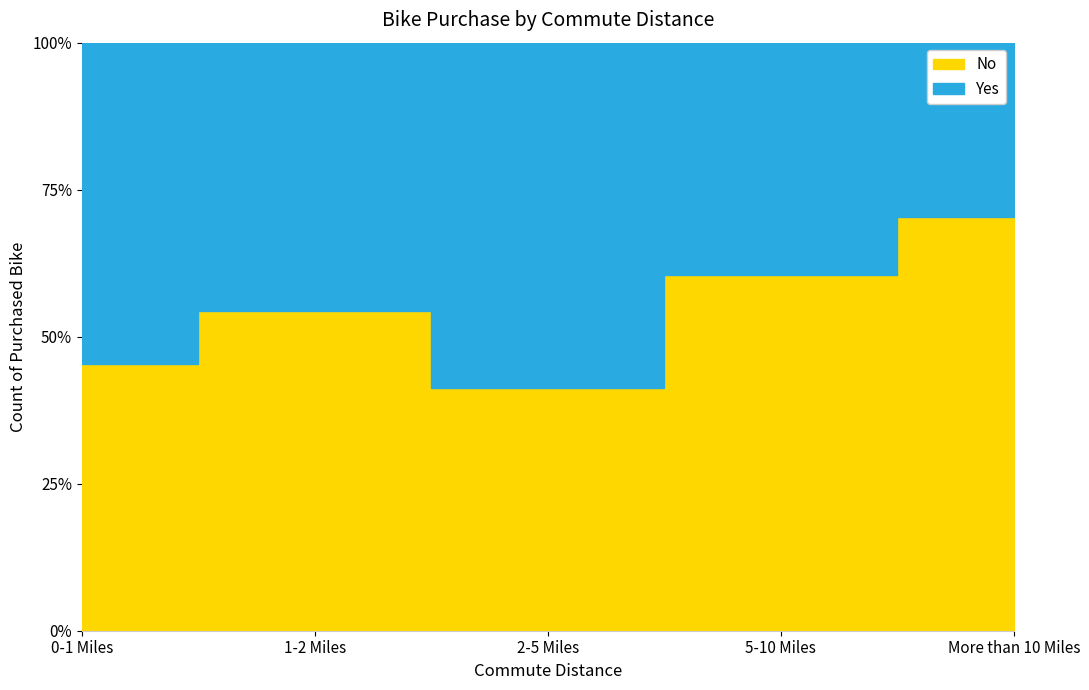

Between which two adjacent categories do No and Yes first intersect?

0-1 Miles and 1-2 Miles